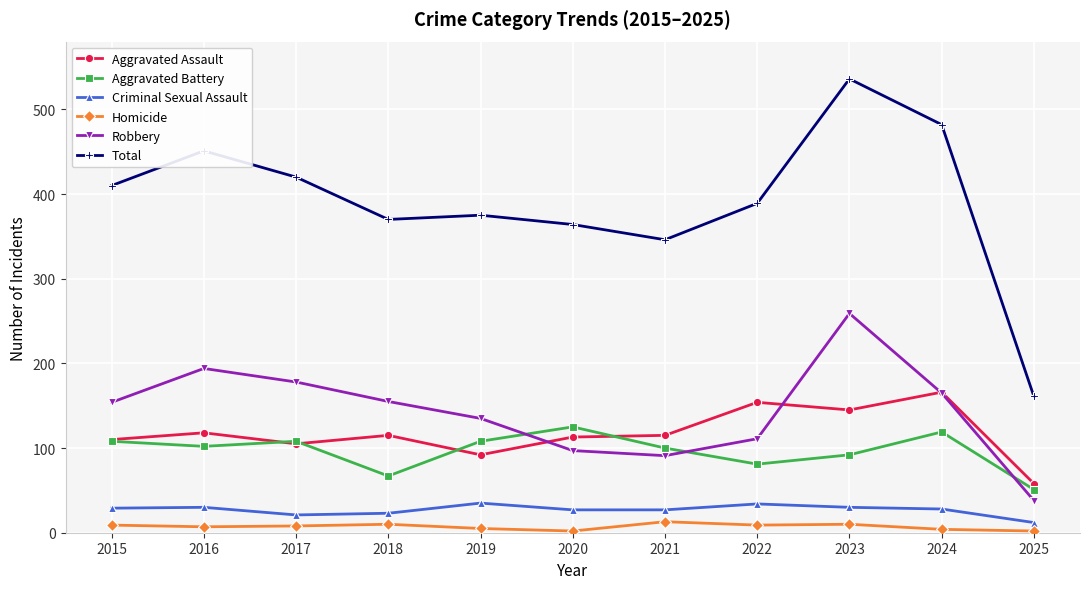

What is the sum of all Total values?

4304